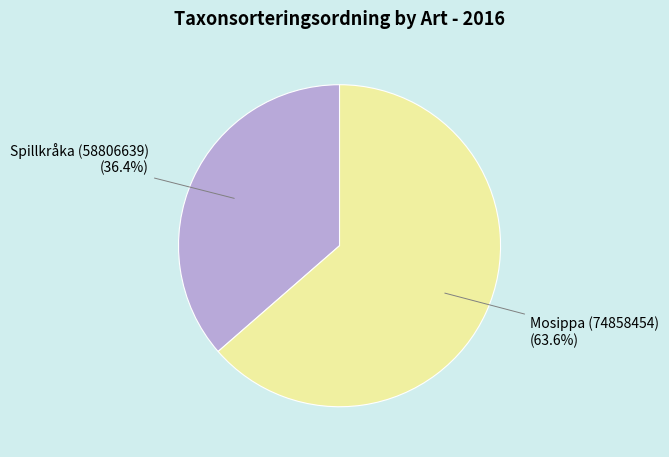

Which slice represents more than half of the pie?

Mosippa (74858454)